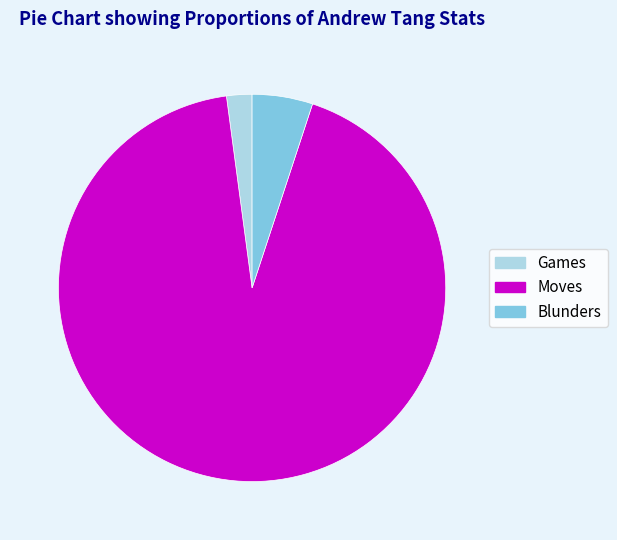

What is the smallest slice in the pie chart?

Games